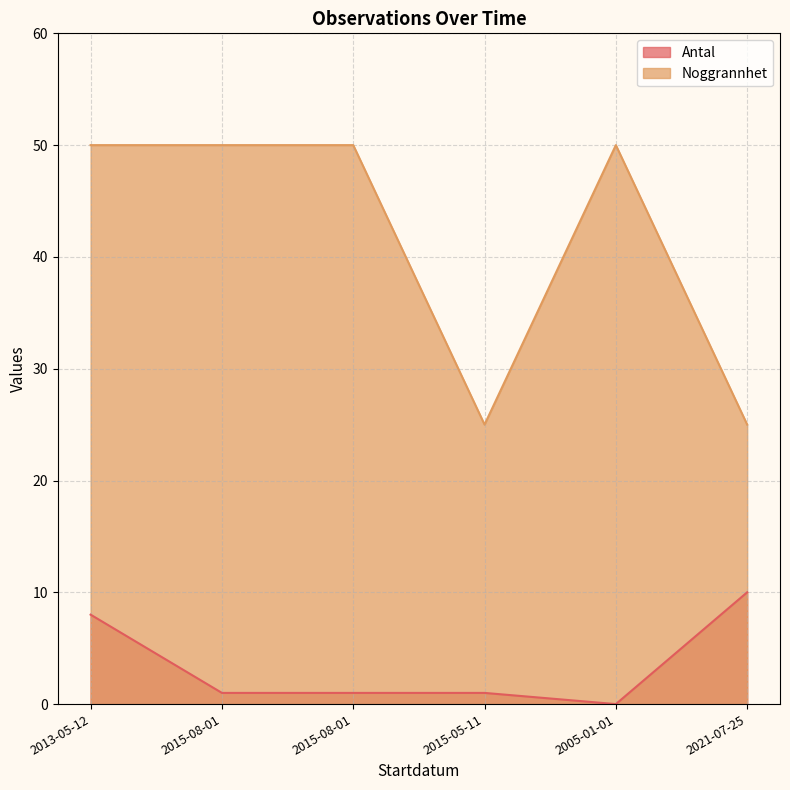

Does the chart have visible grid lines?

Yes